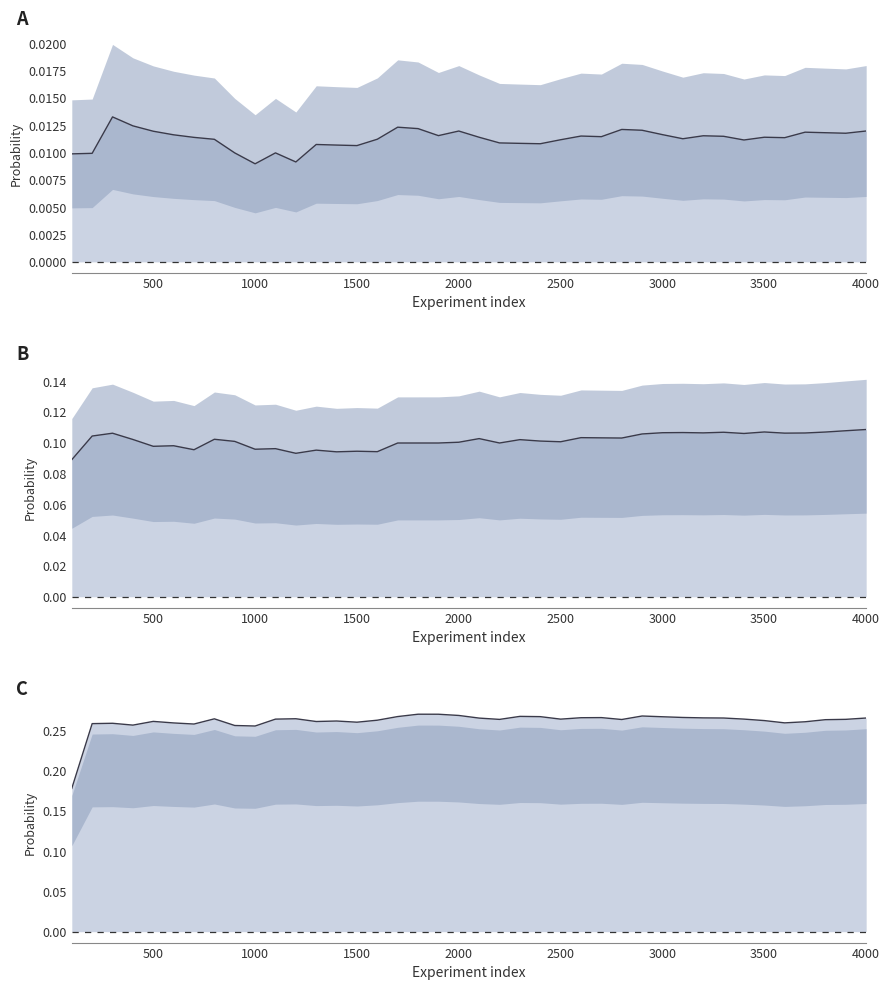

At how many categories does at least one series exceed 0?

40